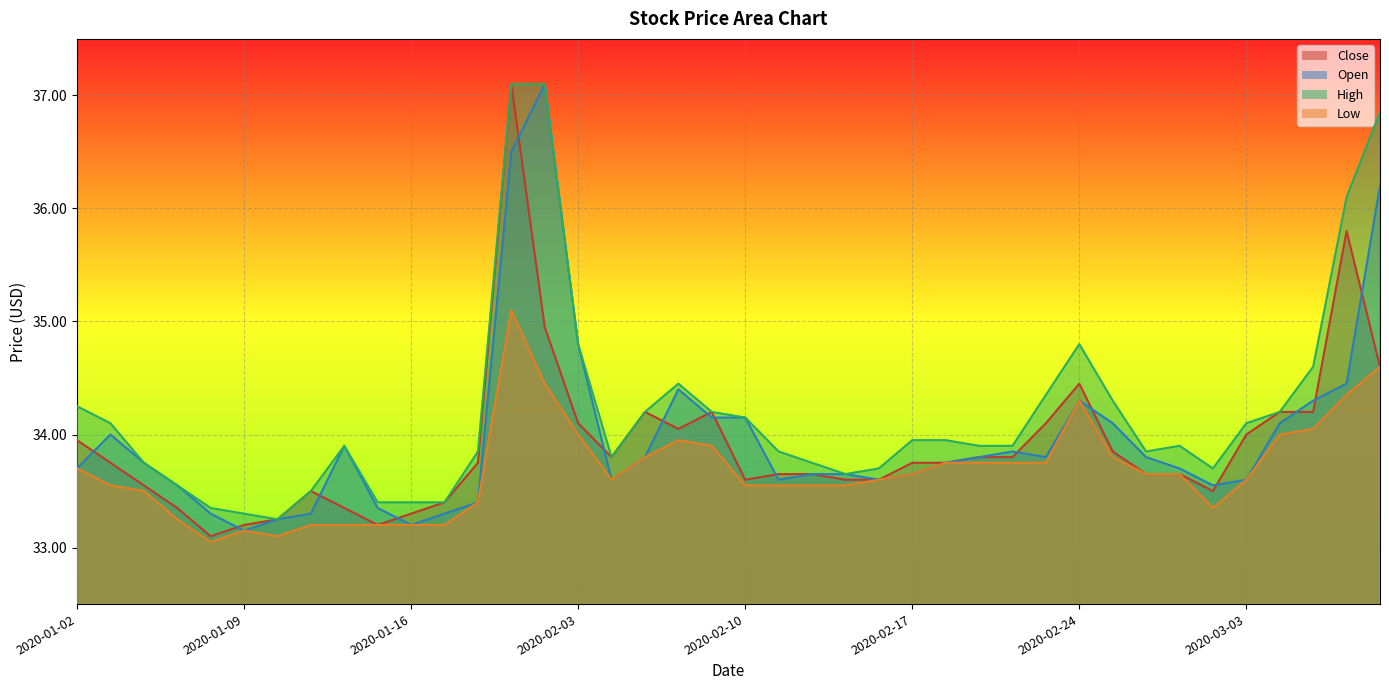

Reading left to right, extract all data points from this chart.

Close: 34.0	33.8	33.5	33.3	33.1	33.2	33.2	33.5	33.3	33.2	33.3	33.4	33.8	37.1	35.0	34.1	33.8	34.2	34.0	34.2	33.6	33.7	33.7	33.6	33.6	33.8	33.8	33.8	33.8	34.1	34.5	33.8	33.7	33.7	33.5	34.0	34.2	34.2	35.8	34.6
Open: 33.7	34.0	33.8	33.5	33.3	33.2	33.2	33.3	33.9	33.3	33.2	33.3	33.4	36.5	37.1	34.8	33.6	33.8	34.4	34.2	34.2	33.6	33.7	33.7	33.6	33.7	33.8	33.8	33.8	33.8	34.3	34.1	33.8	33.7	33.5	33.6	34.1	34.3	34.5	36.2
High: 34.2	34.1	33.8	33.5	33.3	33.3	33.2	33.5	33.9	33.4	33.4	33.4	33.8	37.1	37.1	34.8	33.8	34.2	34.5	34.2	34.2	33.8	33.8	33.7	33.7	34.0	34.0	33.9	33.9	34.3	34.8	34.3	33.8	33.9	33.7	34.1	34.2	34.6	36.1	36.8
Low: 33.7	33.5	33.5	33.2	33.0	33.2	33.1	33.2	33.2	33.2	33.2	33.2	33.4	35.1	34.5	34.0	33.6	33.8	34.0	33.9	33.5	33.5	33.5	33.5	33.6	33.7	33.8	33.8	33.8	33.8	34.3	33.8	33.7	33.7	33.3	33.6	34.0	34.0	34.3	34.6